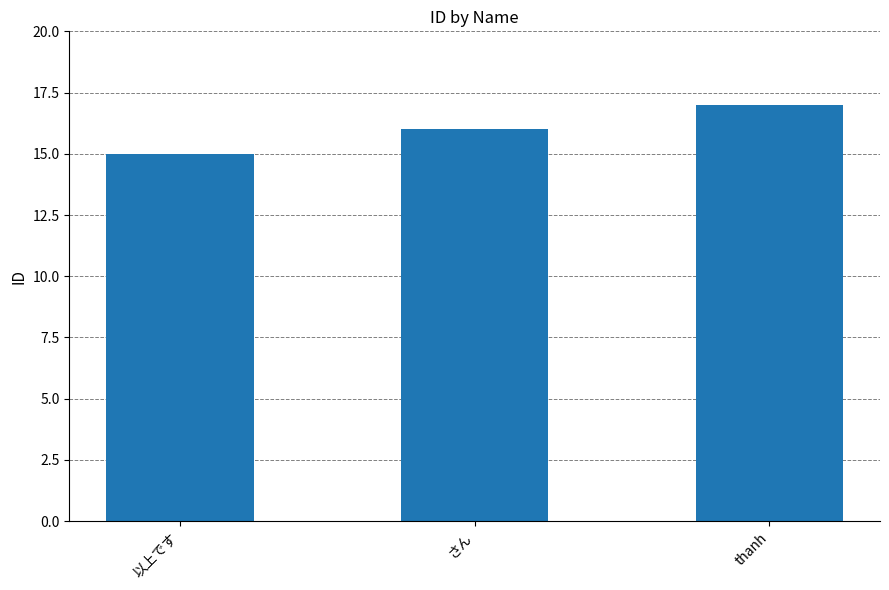

Reading left to right, what are all the values shown in this chart?

15	16	17